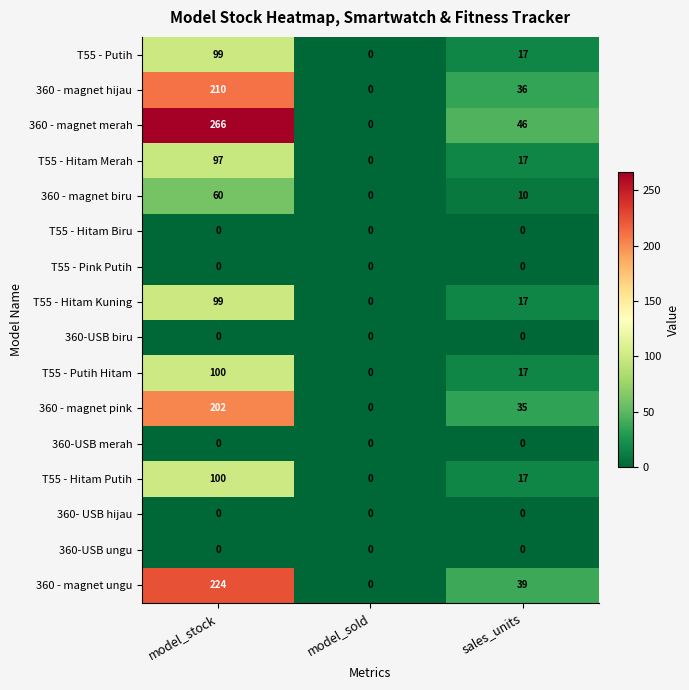

Between model_stock and sales_units, which series saw the biggest shift?

360 - magnet merah